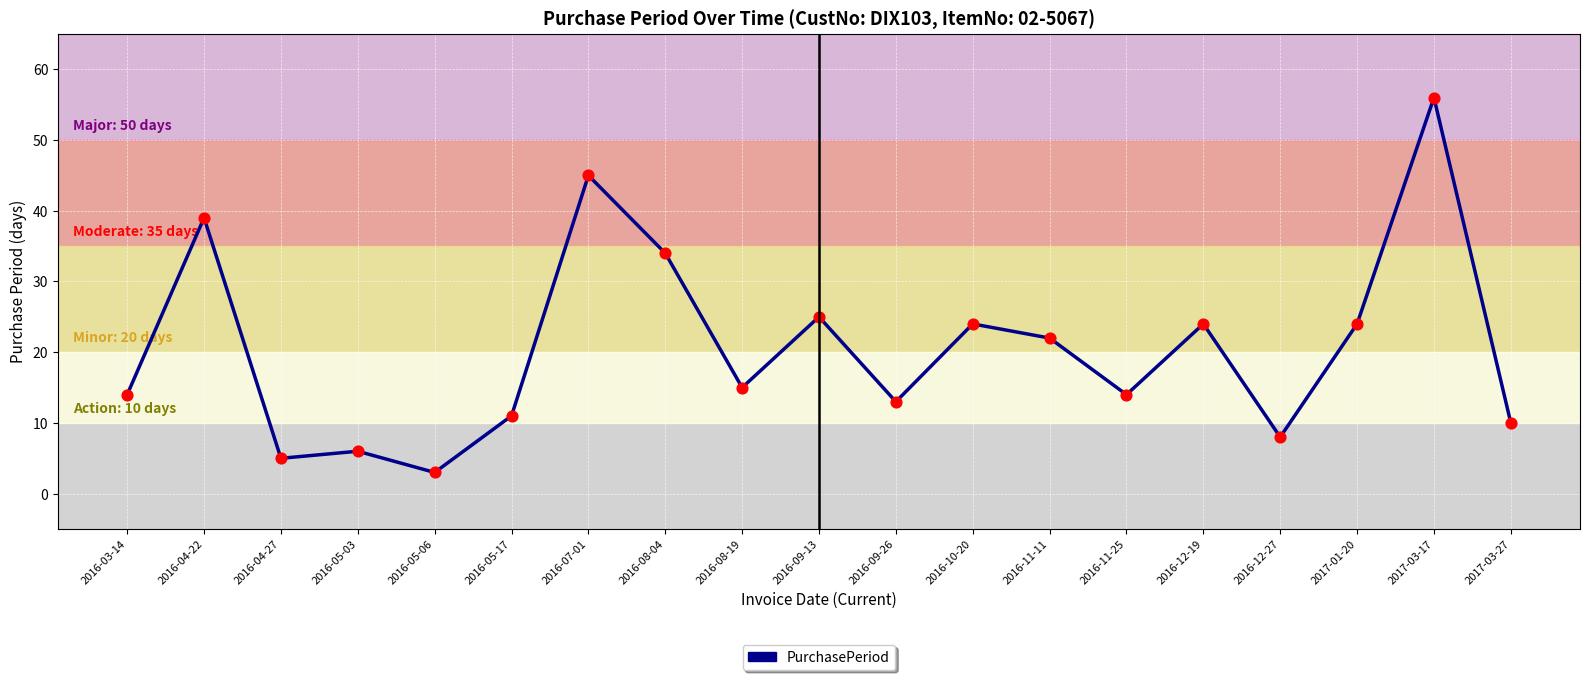

What is the ratio of the value at 2016-10-20 to the value at 2016-12-27?

3.0